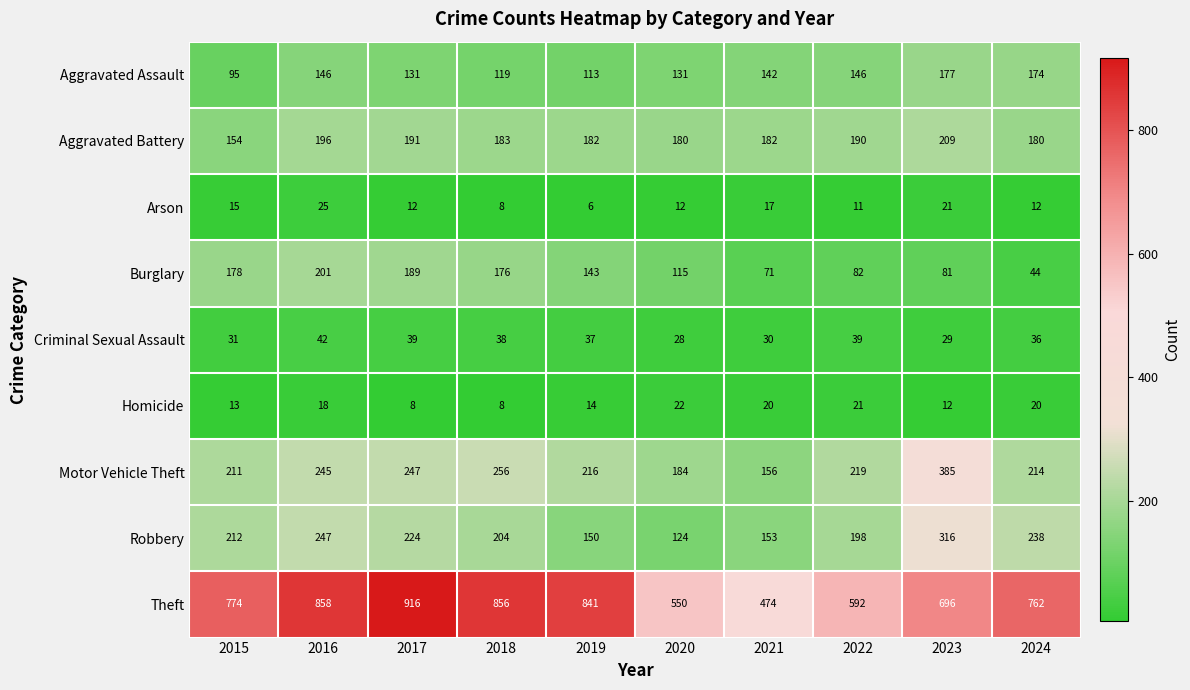

Which series has the widest spread of values?

Theft